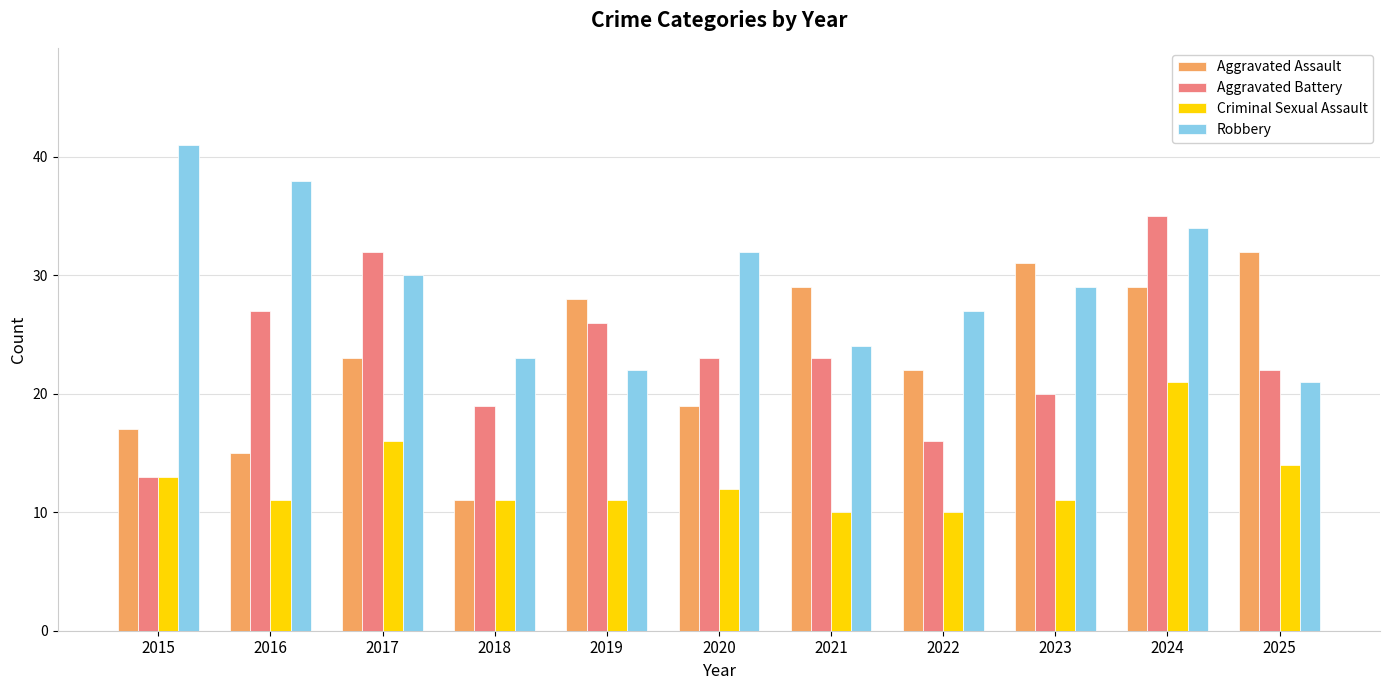

How many data points does each series have?

11